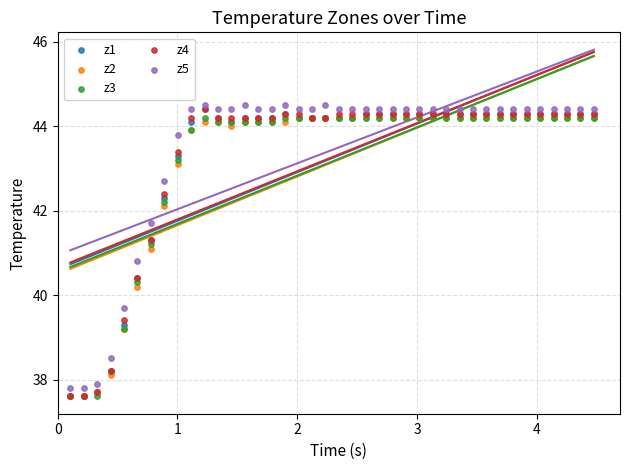

Which series contains the highest Y value?

z5